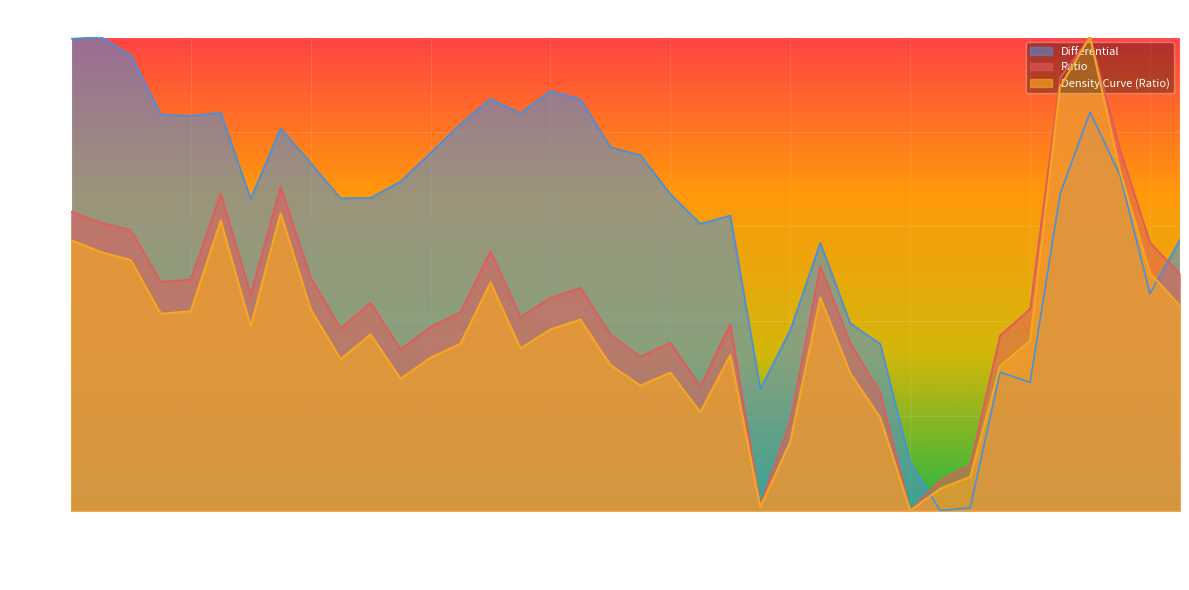

Rank the series by their maximum value, from highest to lowest.

Ratio, Density Curve (Ratio), Differential